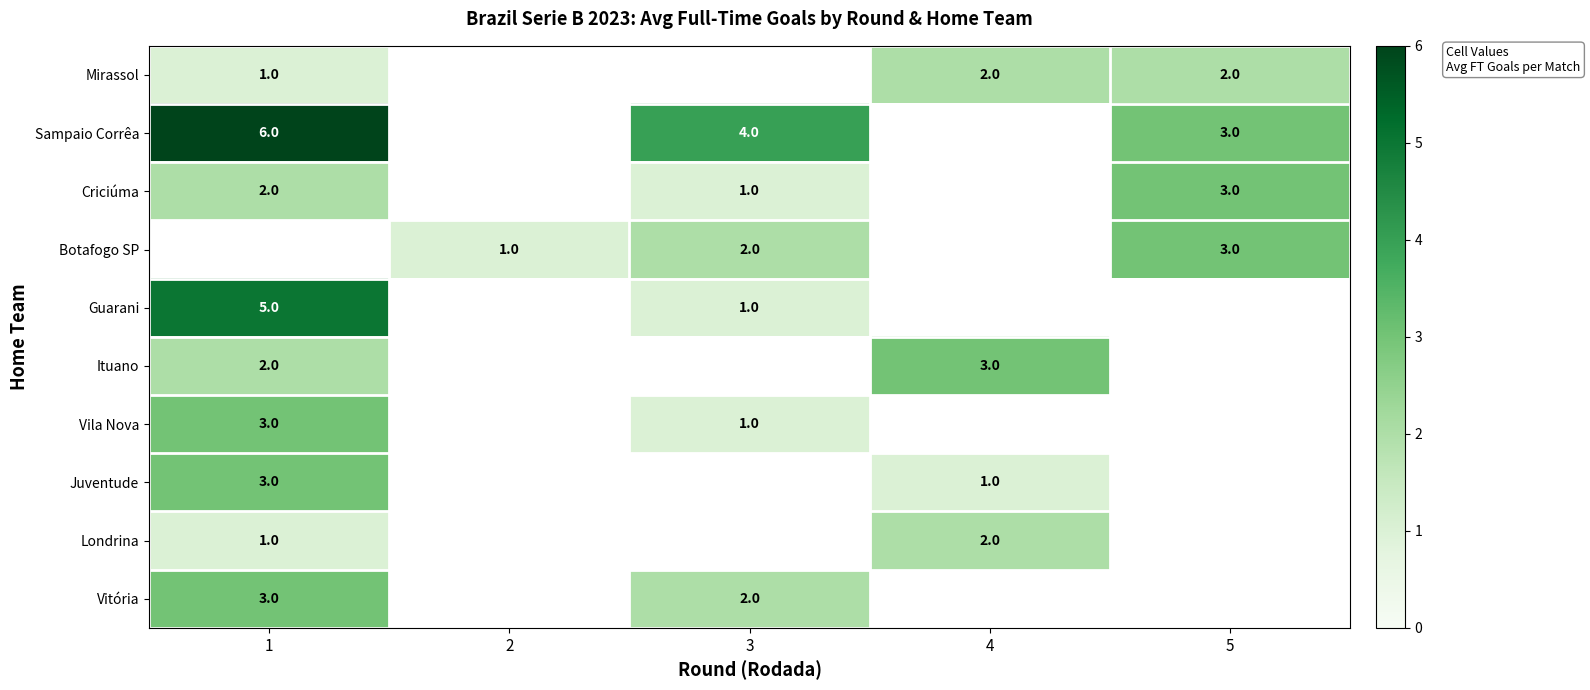

How many categories are shown in the chart?

5